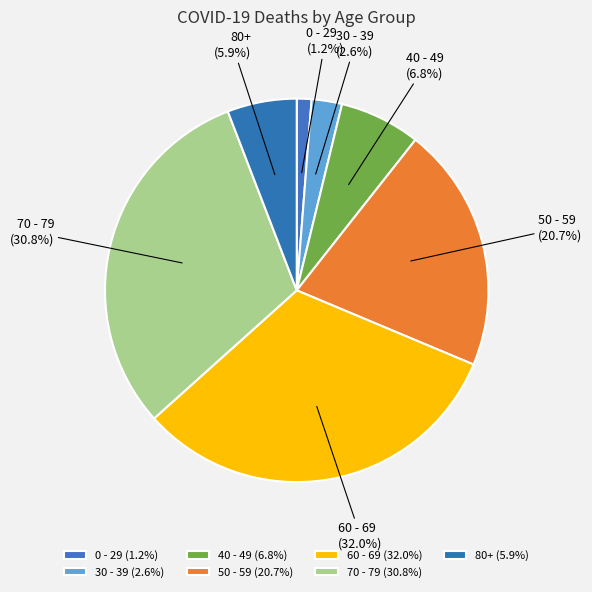

To the nearest percent, what is the average slice percentage?

14%